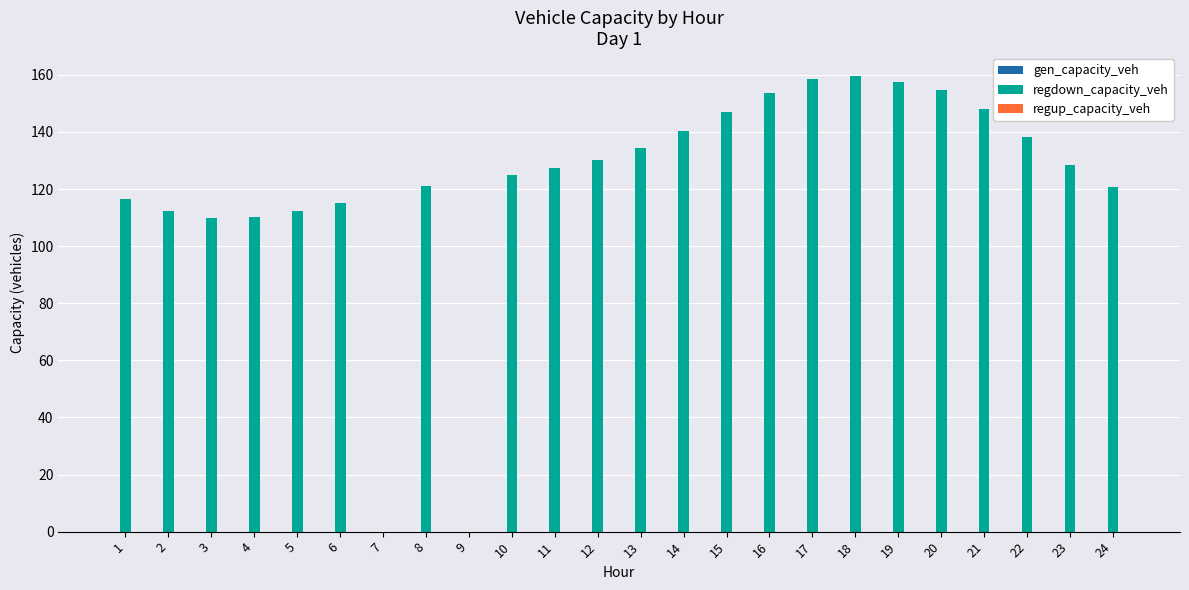

What is the maximum value shown in the chart?

159.6